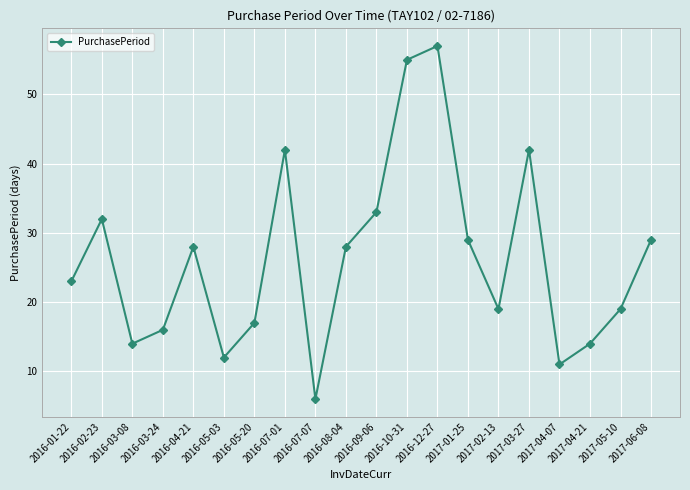

How many lines are shown in the chart?

1